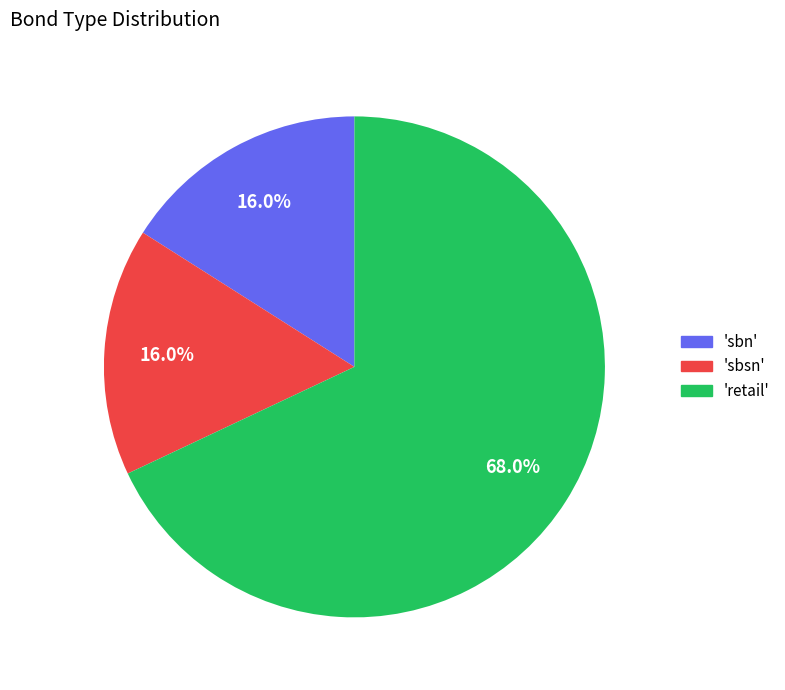

Is there any slice that represents more than half of the pie?

Yes